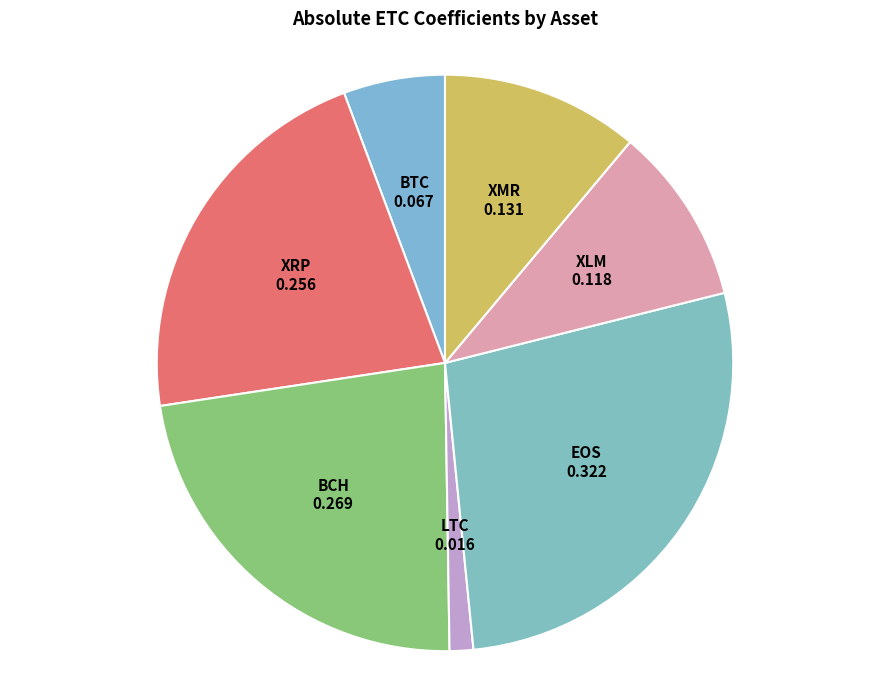

Is it true that XLM is 10% of the pie?

True